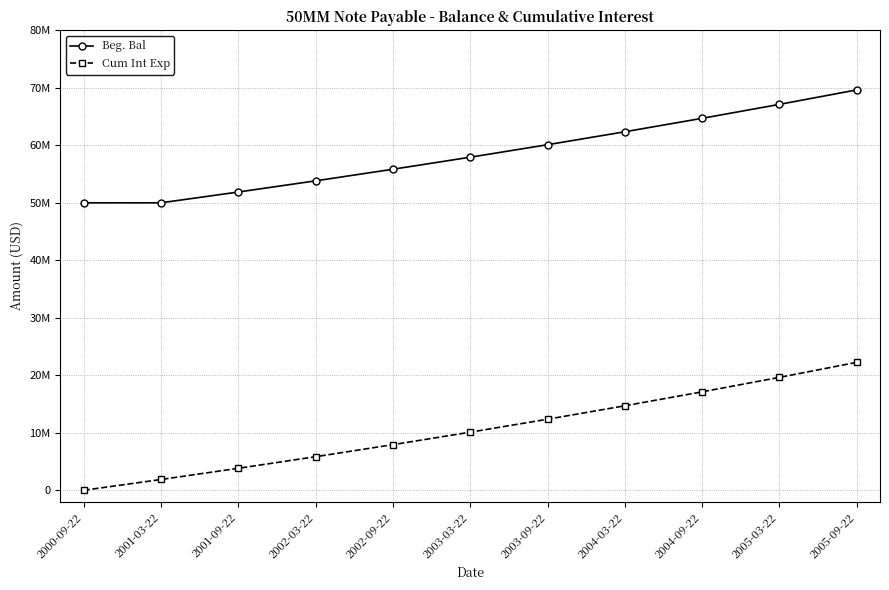

Is the value of Cum Int Exp at 2005-03-22 greater than the value of Beg. Bal at 2005-09-22?

No